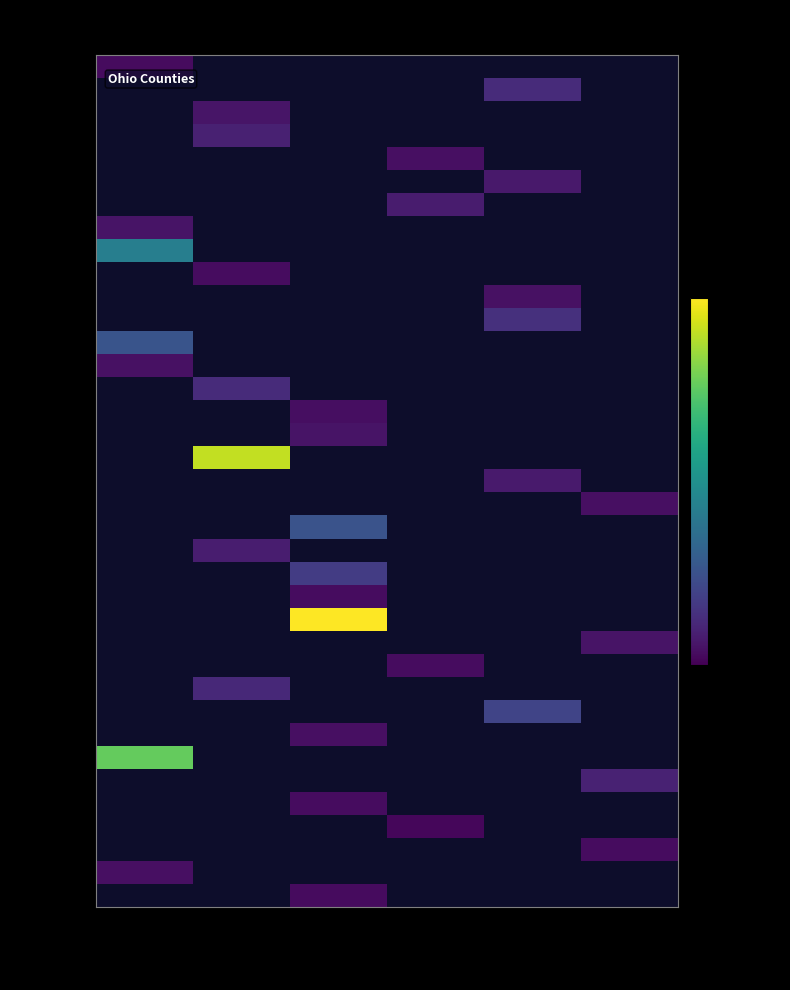

Is the value of Fayette at Southwest greater than the value of Athens at Northwest?

No